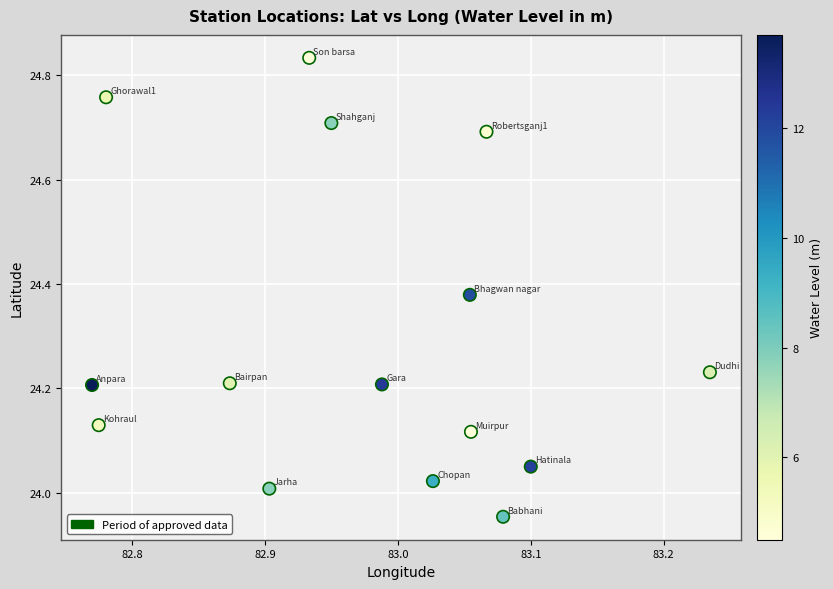

What is the range of X values (max minus min)?

0.5